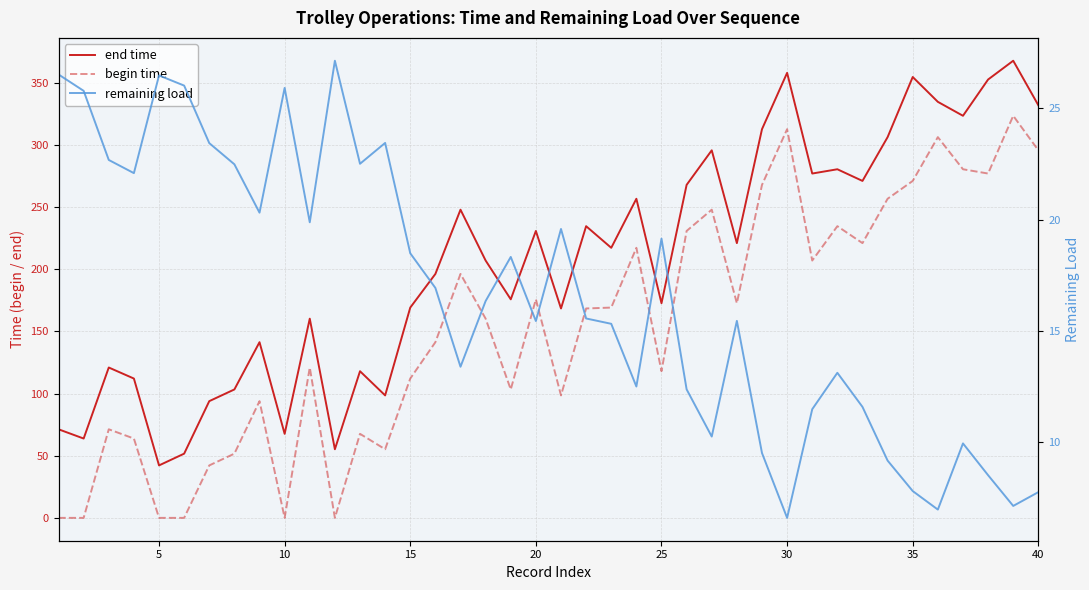

The value of end time at 30 is 141.8. True or false?

False